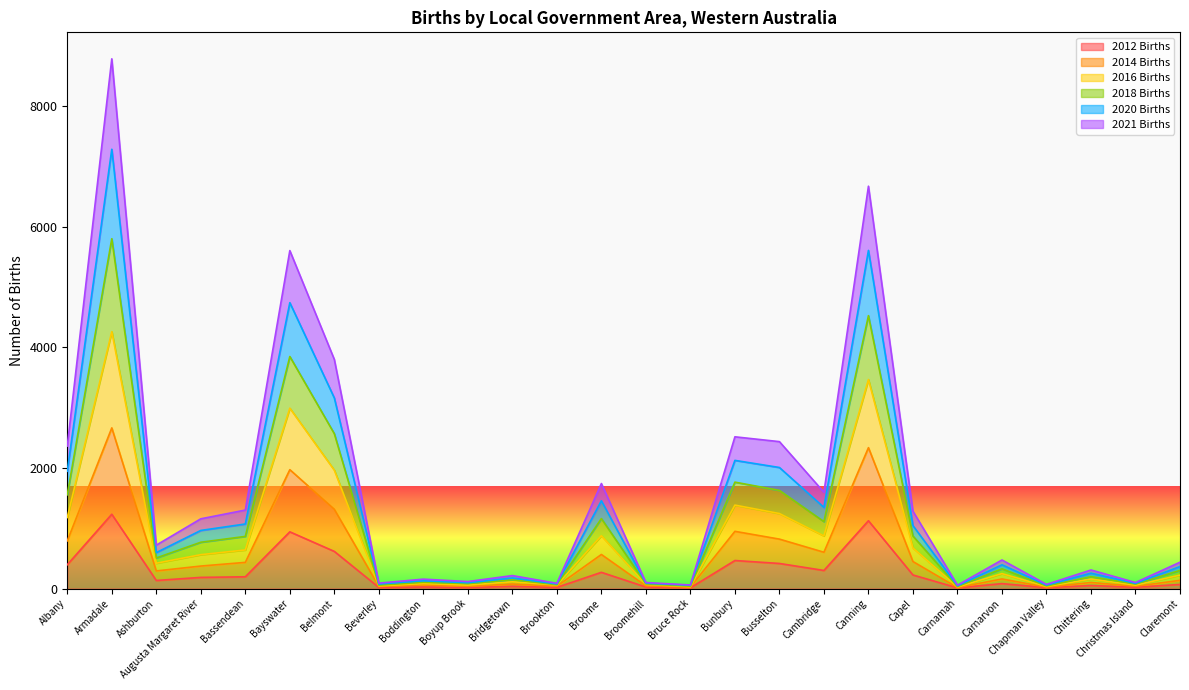

At which category is the sum across all series the highest?

Armadale